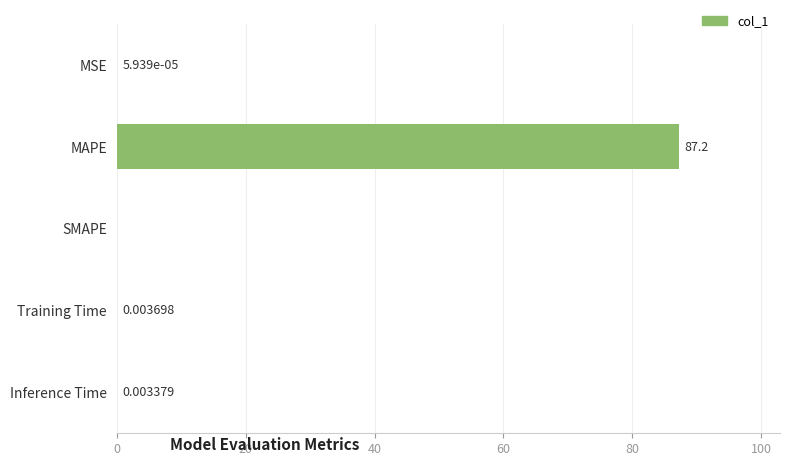

Which category has the highest value across all series?

MAPE